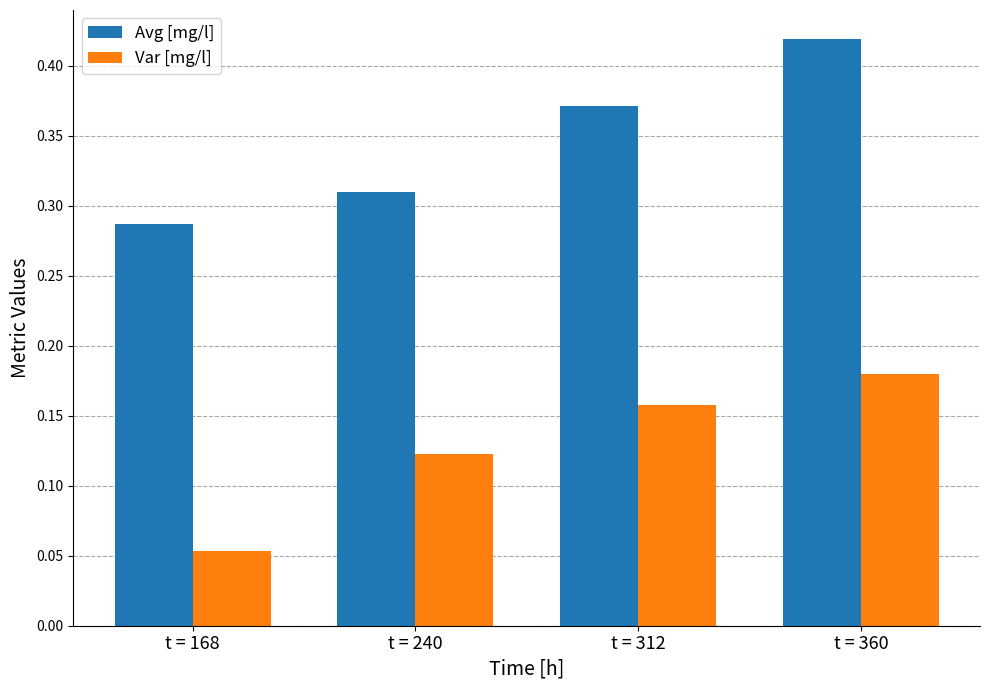

How many bars are there in each group?

2